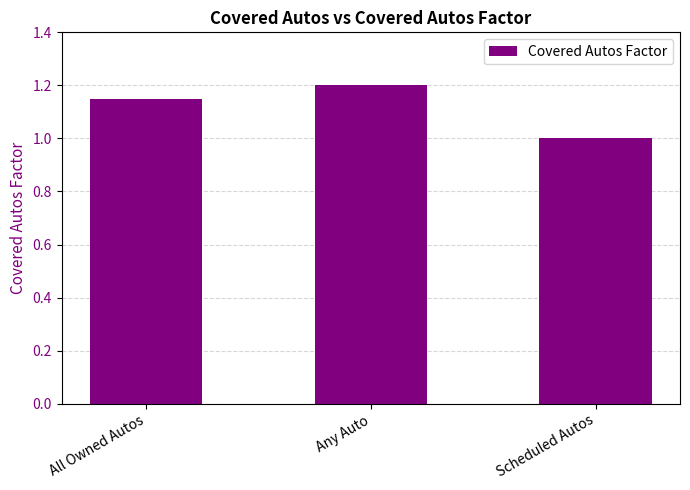

Count the values in the range 1 to 2.

3